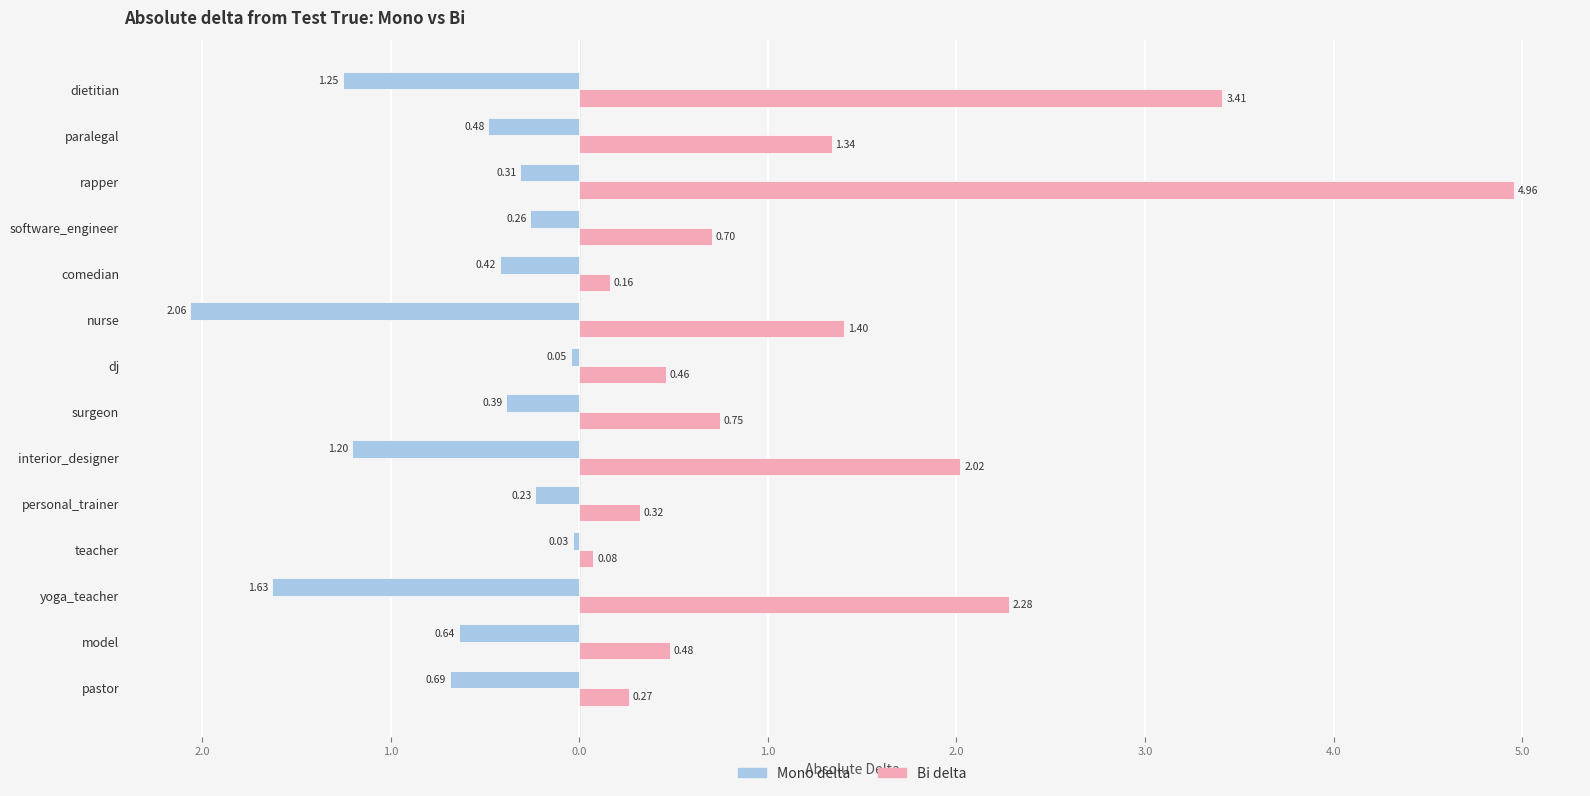

What are all the series names shown in the legend?

Mono delta, Bi delta